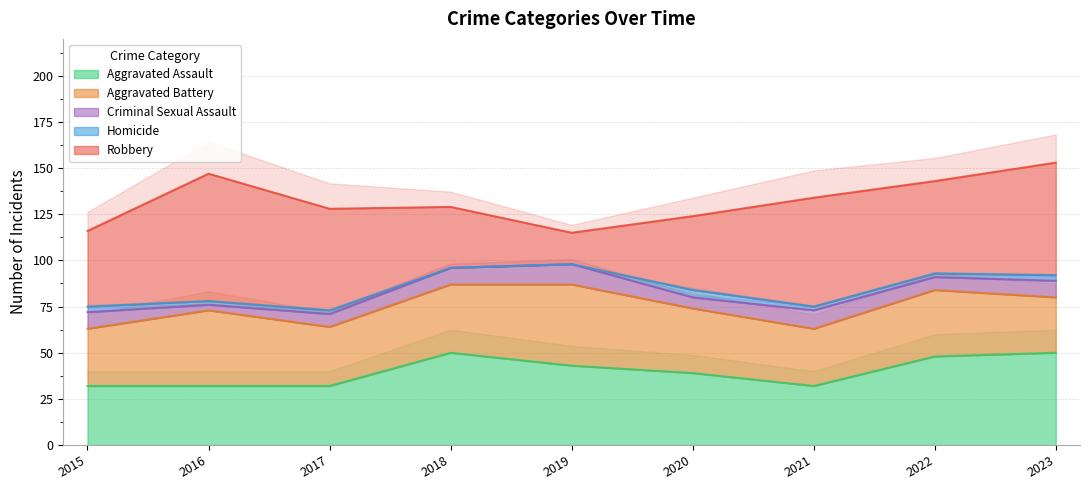

At which label does Homicide reach its minimum?

2018